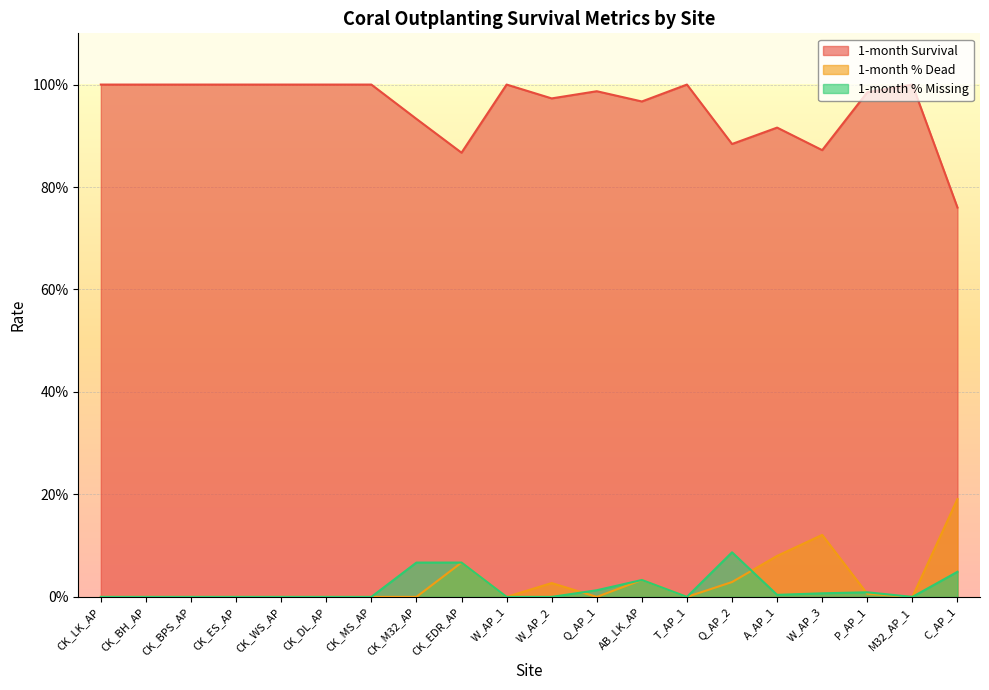

What are all the series names shown in the legend?

1-month Survival, 1-month % Dead, 1-month % Missing